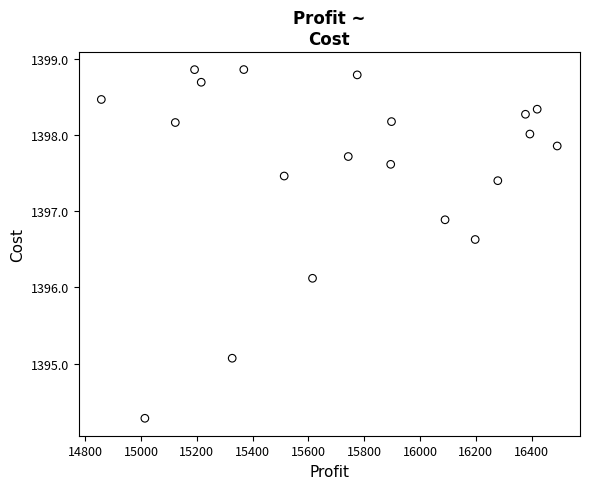

What Y value in the scatter plot is closest to 1396?

1396.1